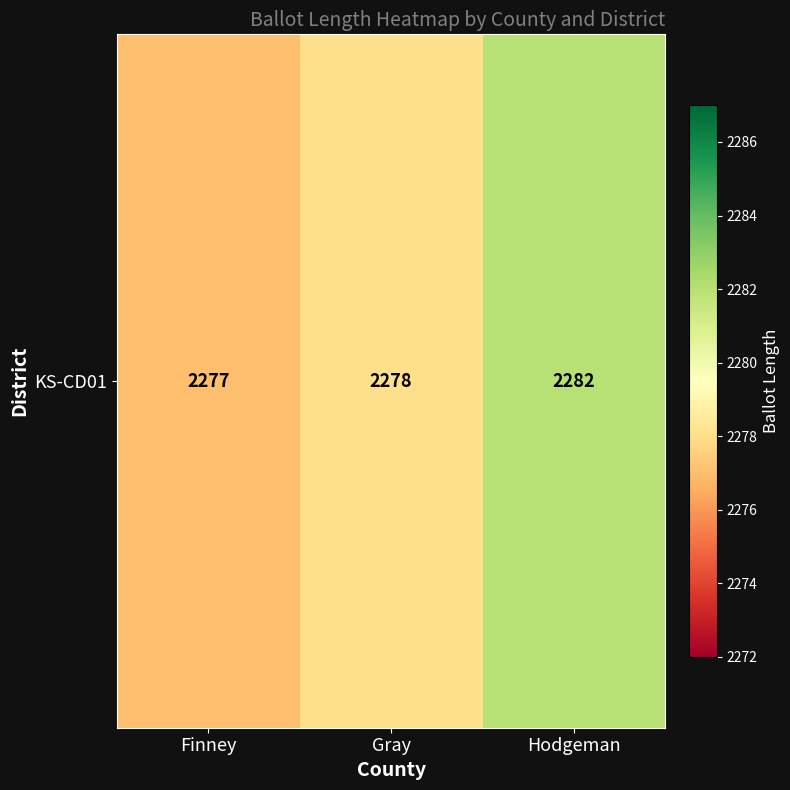

Rank the categories by value from highest to lowest.

Hodgeman, Gray, Finney